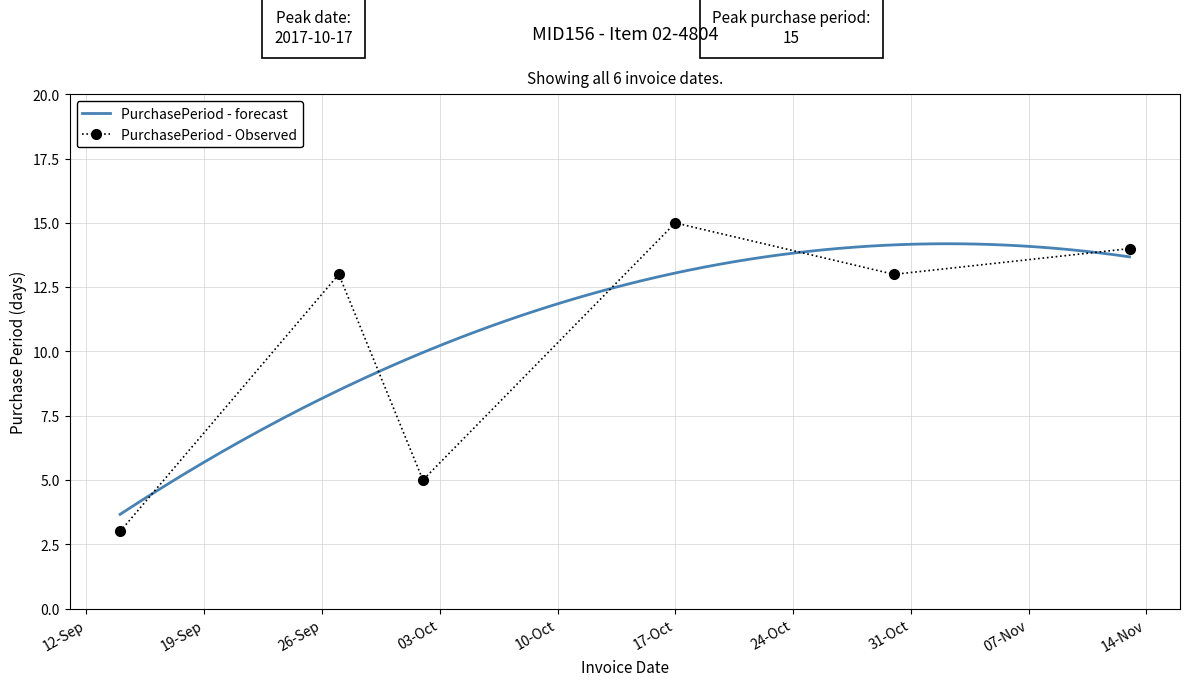

Which label corresponds to the smallest value in the chart?

2017-09-14